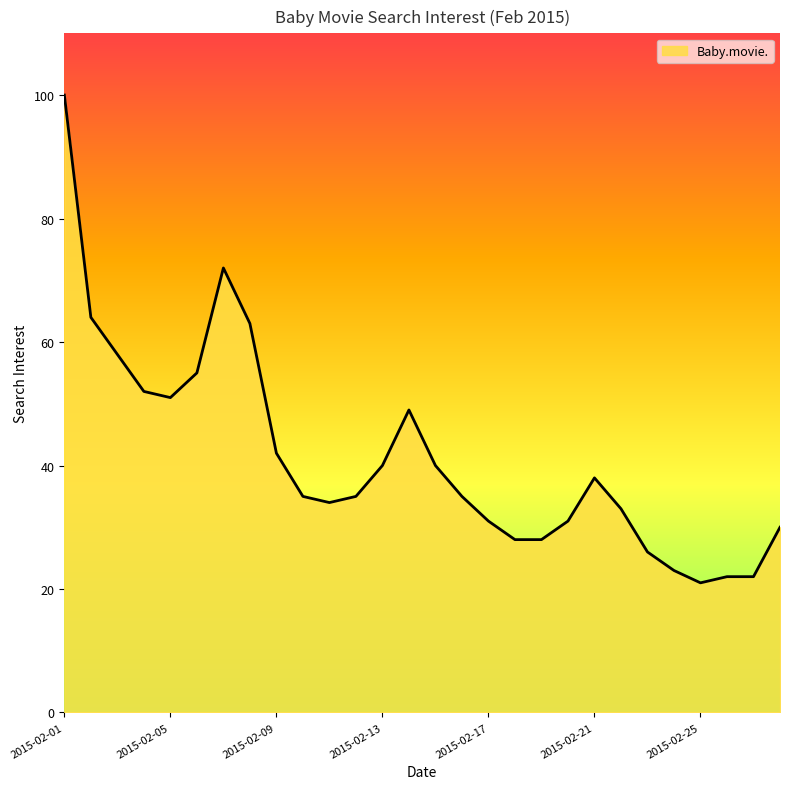

What is the minimum value shown in the chart?

21